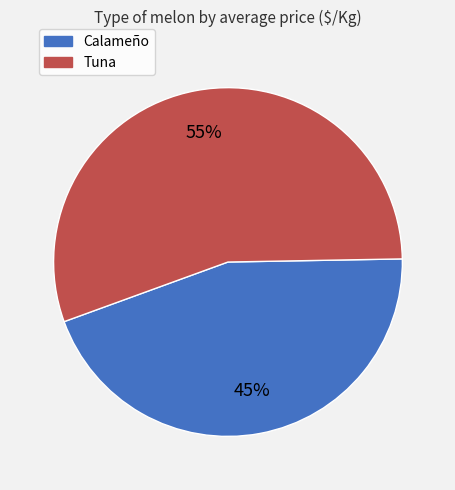

To the nearest percent, what percentage of the pie is Calameño?

45%